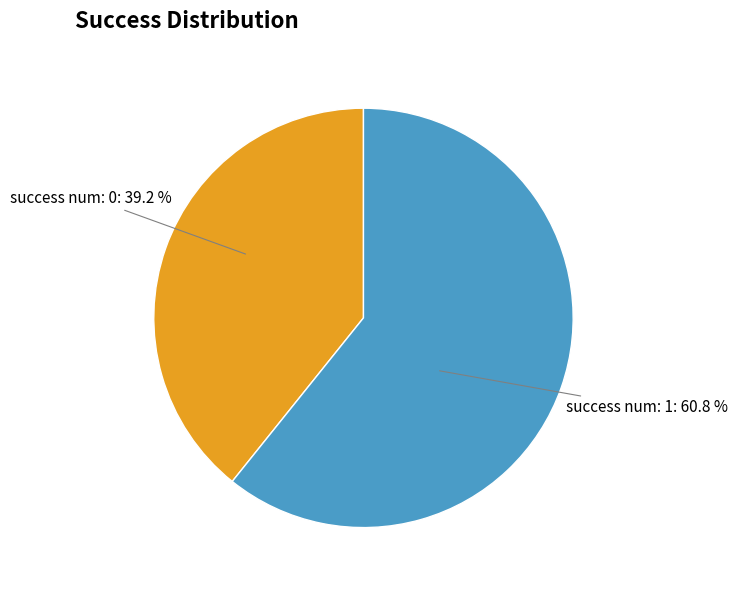

Count the number of slices in the pie.

2